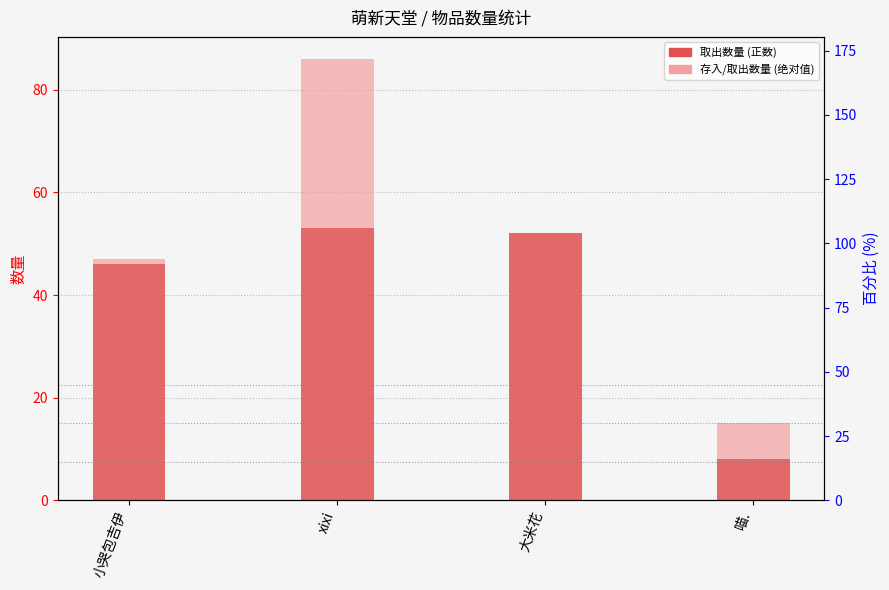

Where does the 取出数量 (正数) series first go above 52?

xixi